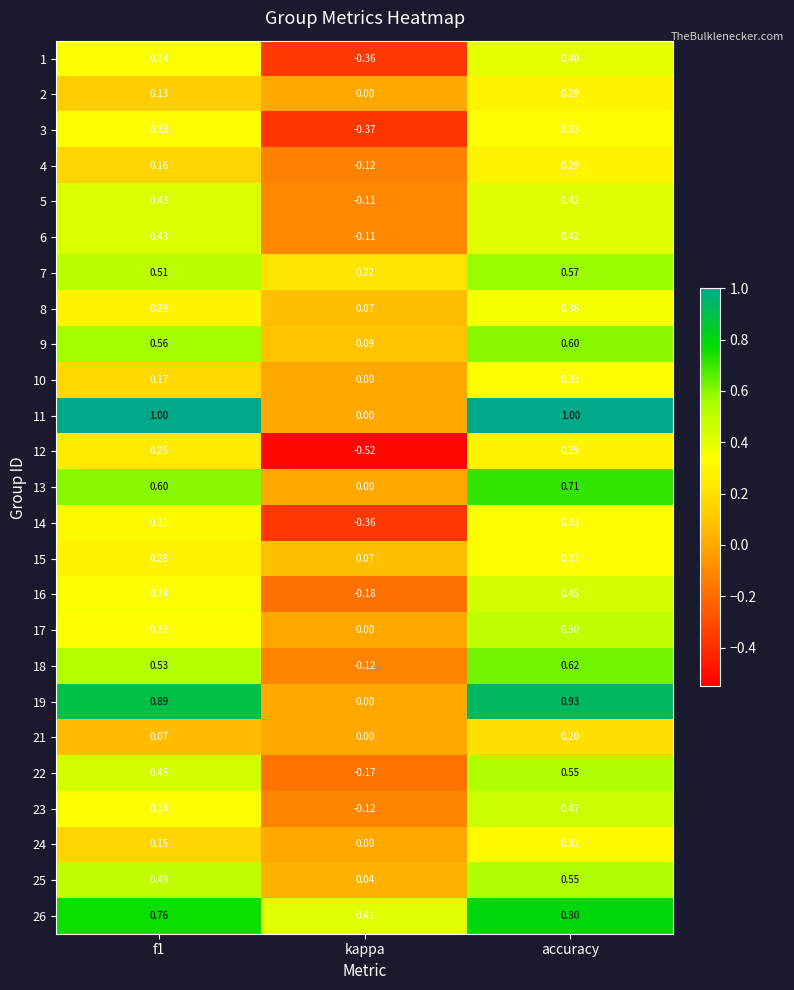

At which category is the sum across all series the highest?

accuracy